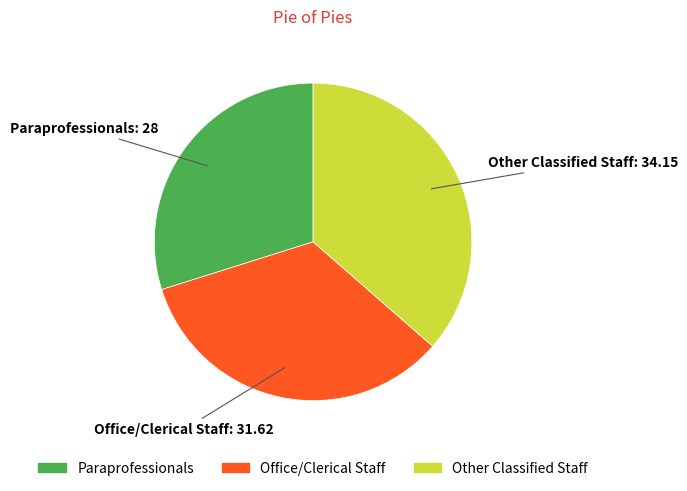

Approximately how many times larger is the value at Paraprofessionals compared to Other Classified Staff?

0.8